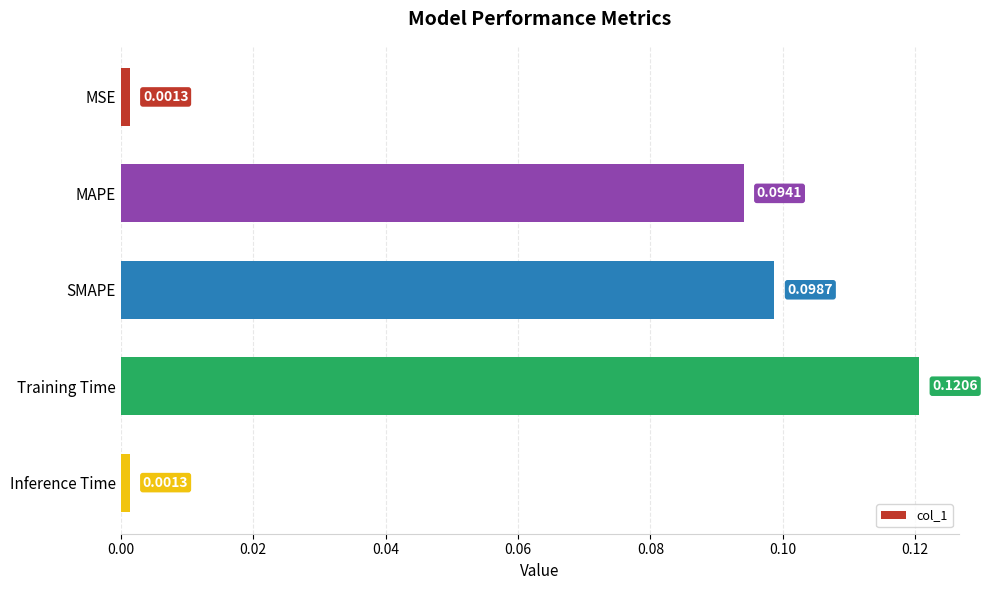

What is the sum of all values?

0.3